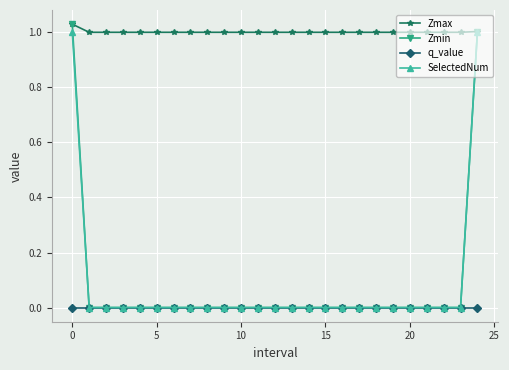

Which series has the largest range (max minus min)?

Zmin